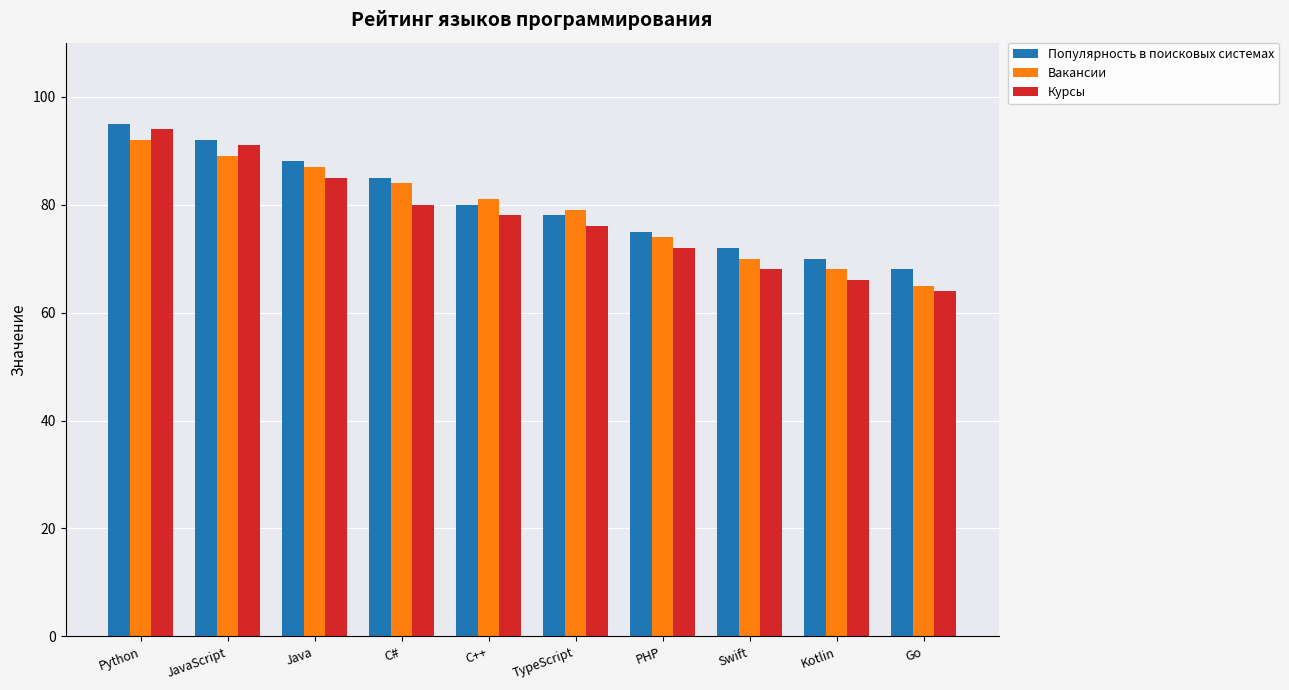

True or false: Курсы has a value of 92 at Swift.

False